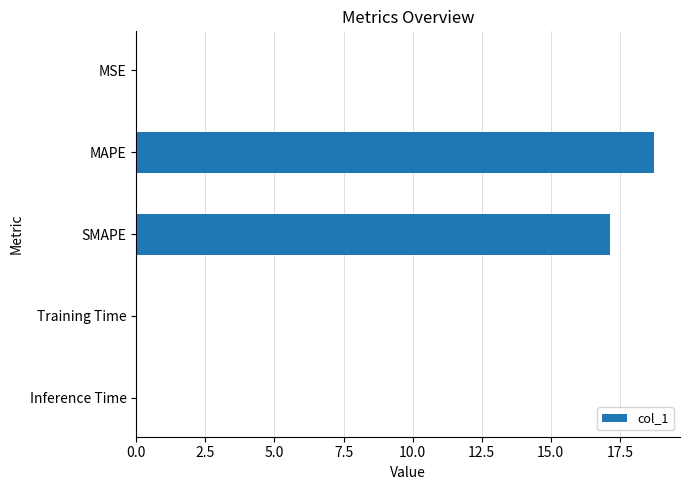

At which label is the value closest to 9?

SMAPE